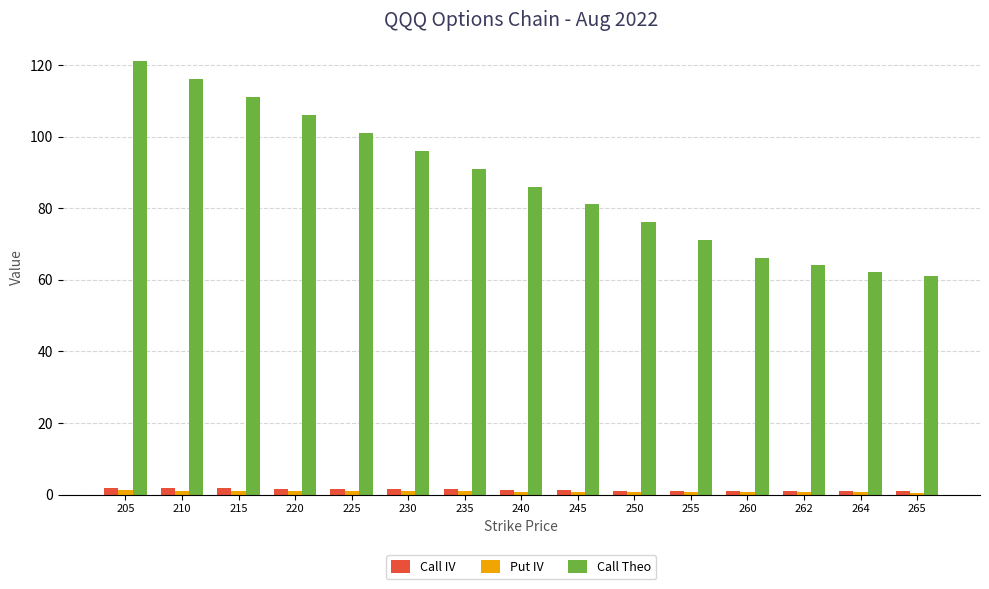

Is the value of Call IV at 255 greater than the value of Call Theo at 220?

No